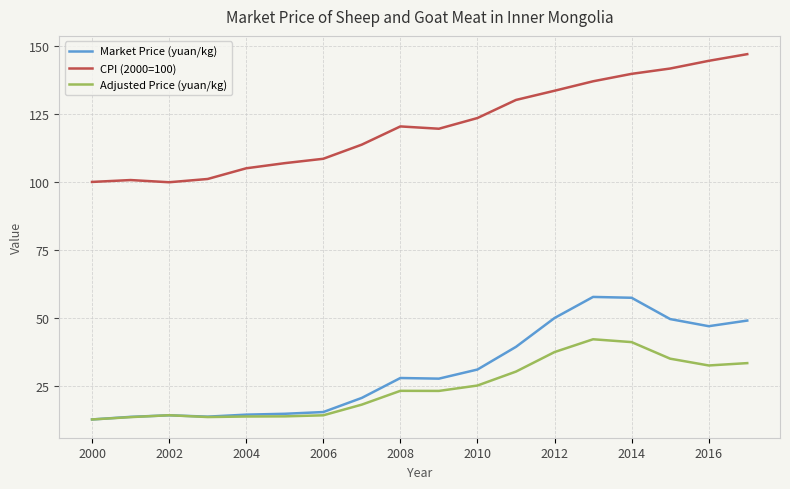

What is the lowest value of the Adjusted Price (yuan/kg) series?

12.6